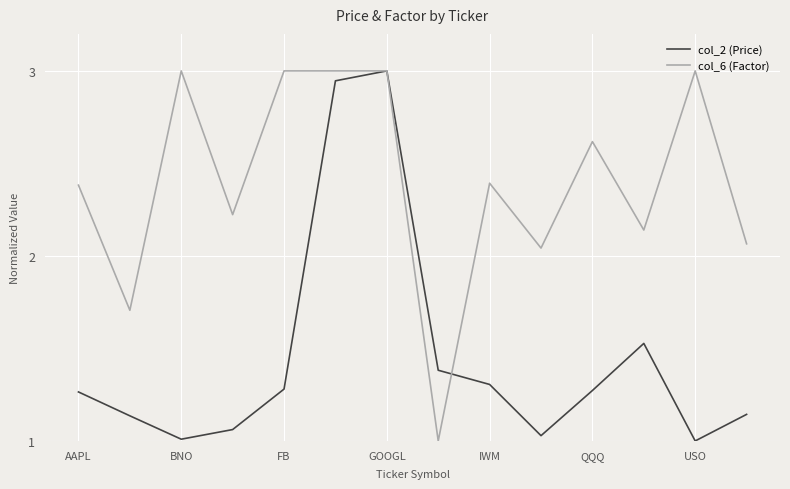

What is the highest value of the col_6 (Factor) series?

3.0